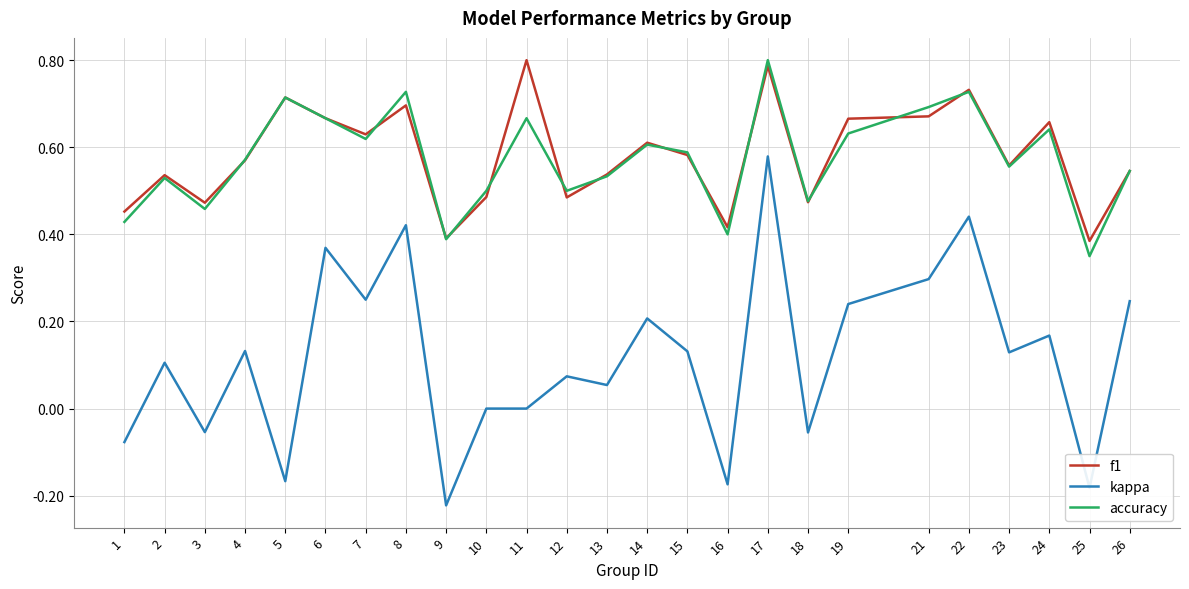

True or false: kappa has more than 2 interior local peaks.

True